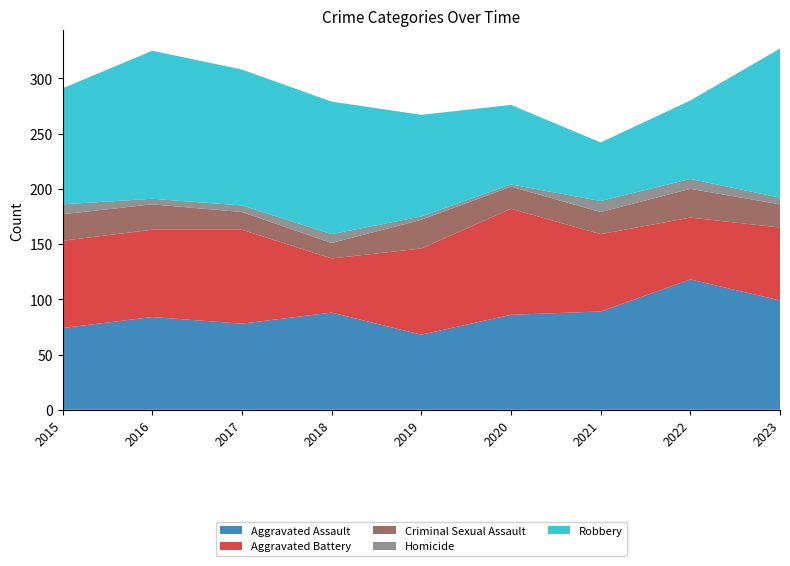

Reading left to right, what are all the values shown in this chart?

Aggravated Assault: 2015=74	2016=84	2017=78	2018=88	2019=68	2020=86	2021=89	2022=118	2023=99
Aggravated Battery: 2015=79	2016=79	2017=85	2018=49	2019=78	2020=96	2021=70	2022=56	2023=66
Criminal Sexual Assault: 2015=24	2016=23	2017=16	2018=14	2019=26	2020=20	2021=20	2022=26	2023=21
Homicide: 2015=9	2016=5	2017=6	2018=8	2019=3	2020=2	2021=10	2022=9	2023=6
Robbery: 2015=105	2016=134	2017=123	2018=120	2019=92	2020=72	2021=53	2022=71	2023=135